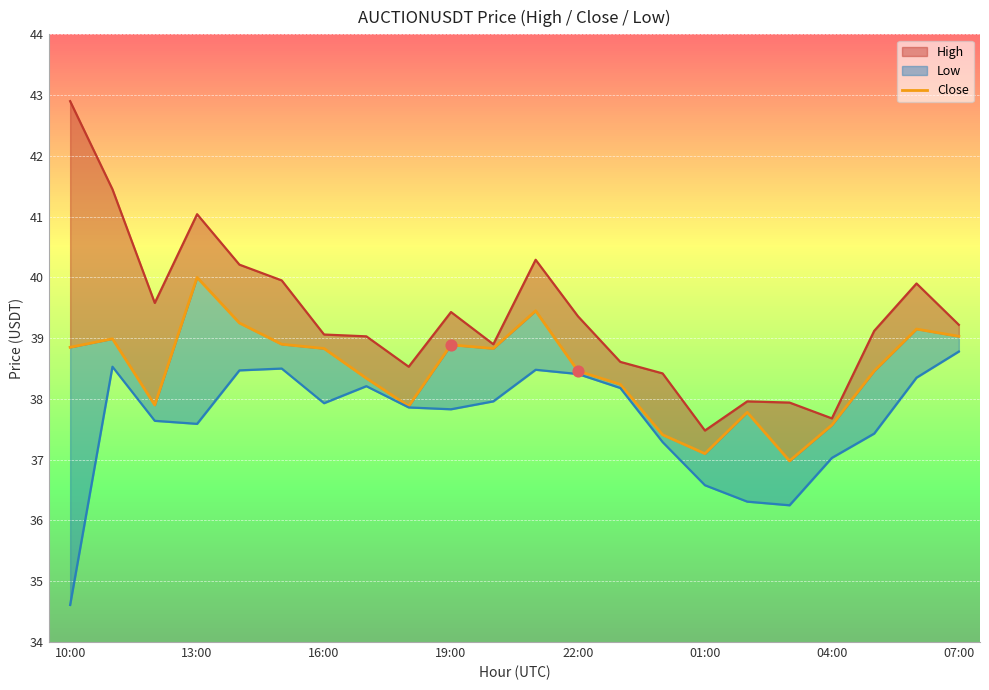

What is the change in value from 18 to 20?

+1.6